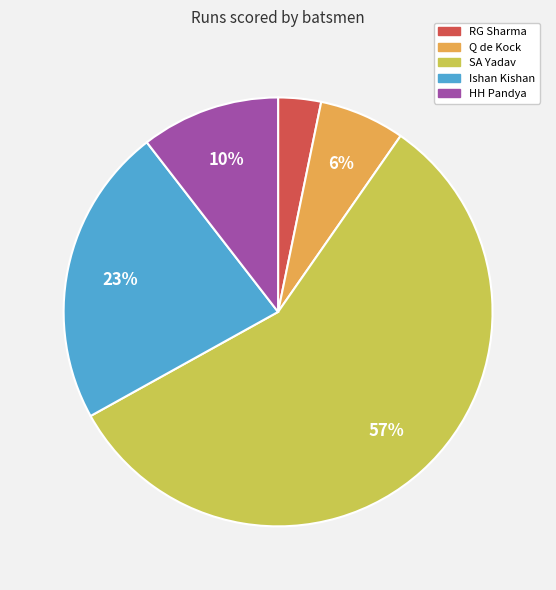

To the nearest percent, what is the average slice percentage?

20%